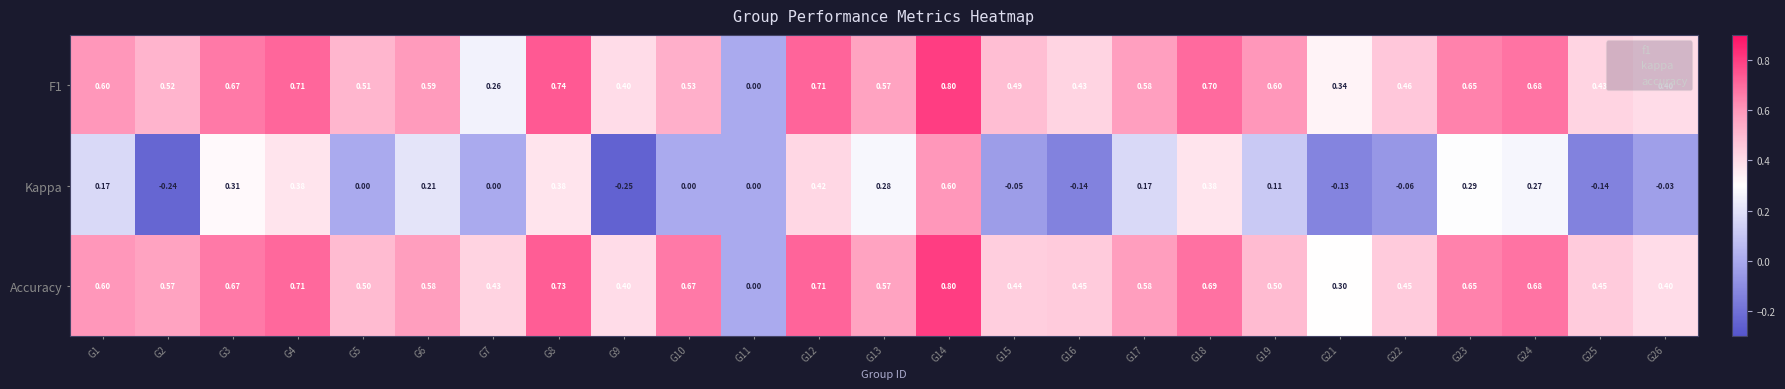

Which series has the largest total across all categories?

Accuracy